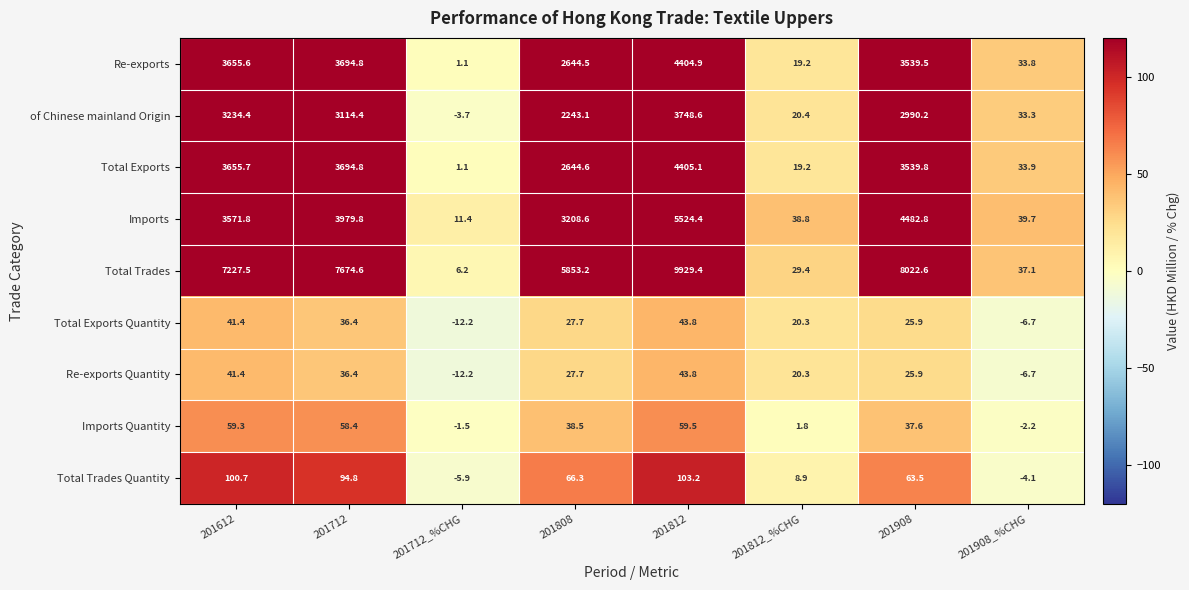

What is the difference between the highest and lowest values at 201808?

5825.5